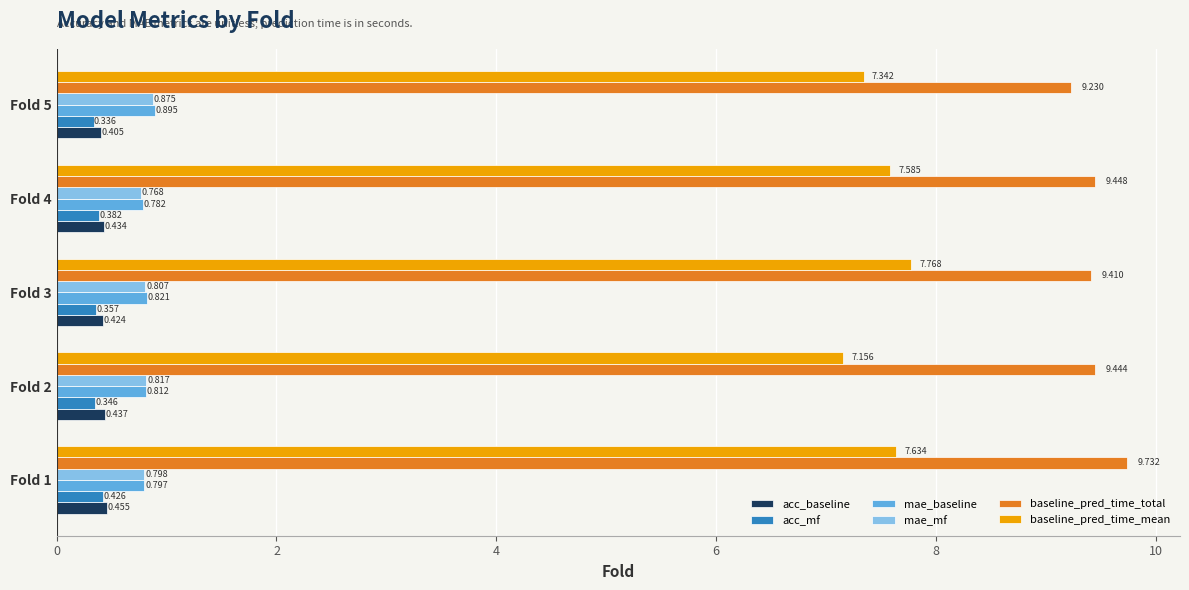

At how many categories does at least one series exceed 5?

5